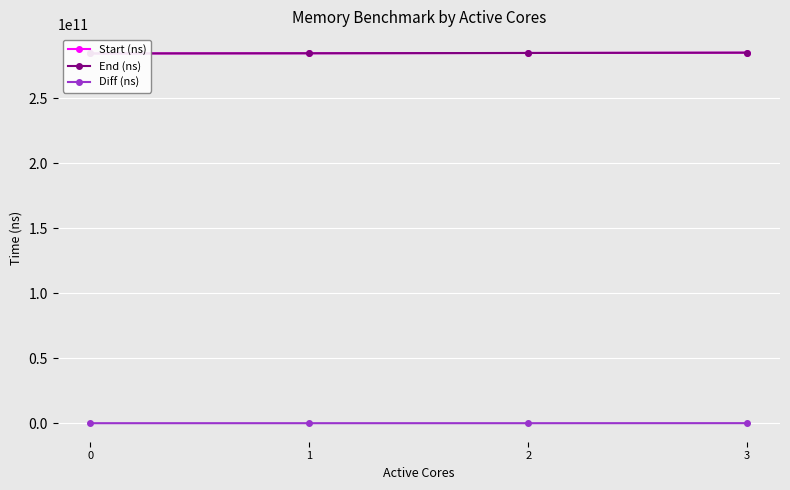

What is the smallest value displayed?

13437862